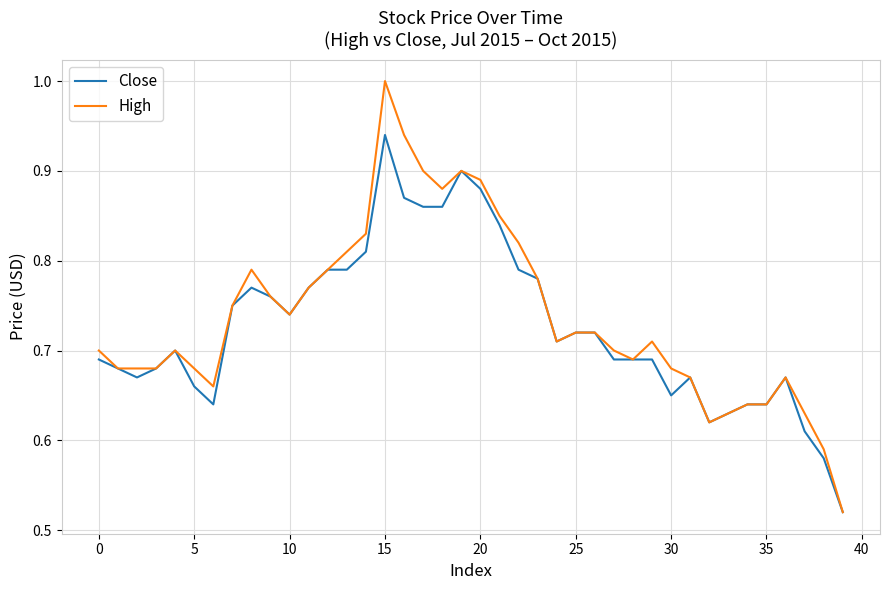

What is the maximum value shown in the chart?

1.0